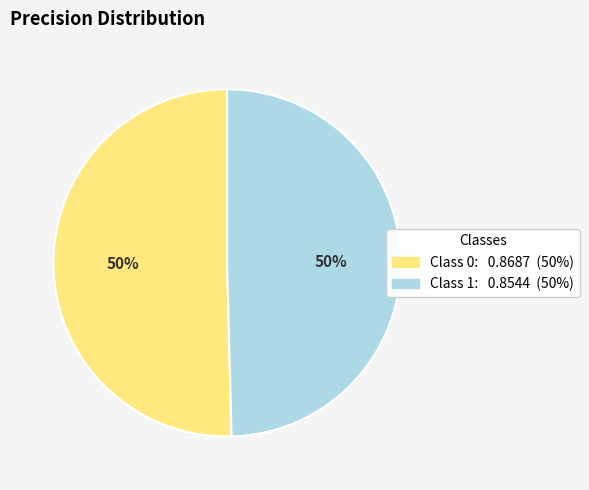

To the nearest percent, what is the average slice percentage?

50%